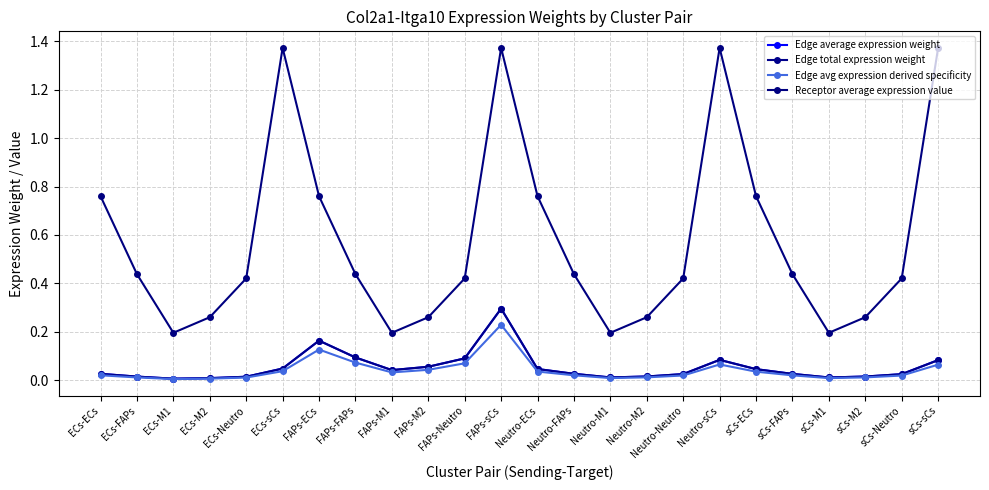

What is the total value across all series at Neutro-ECs?

0.9